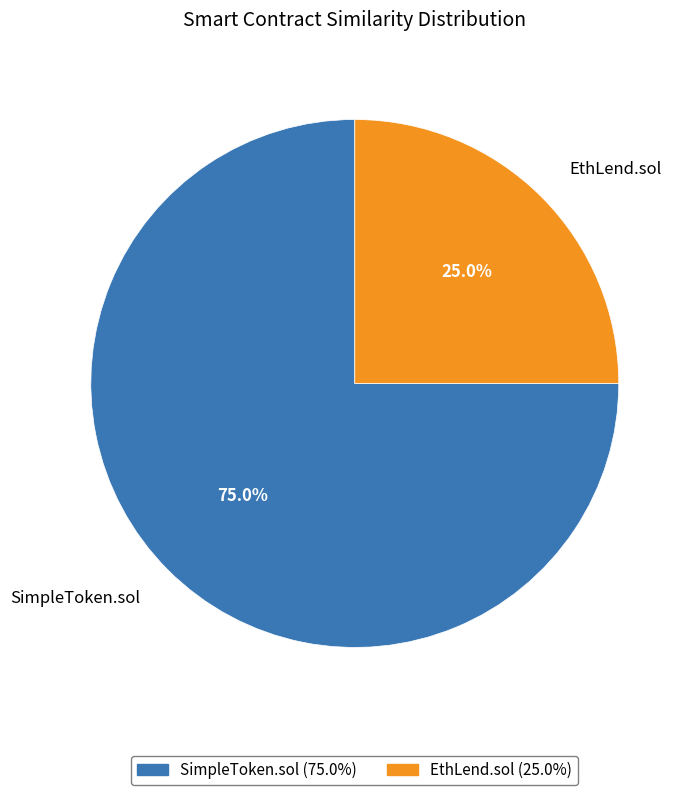

How many segments does this pie chart have?

2